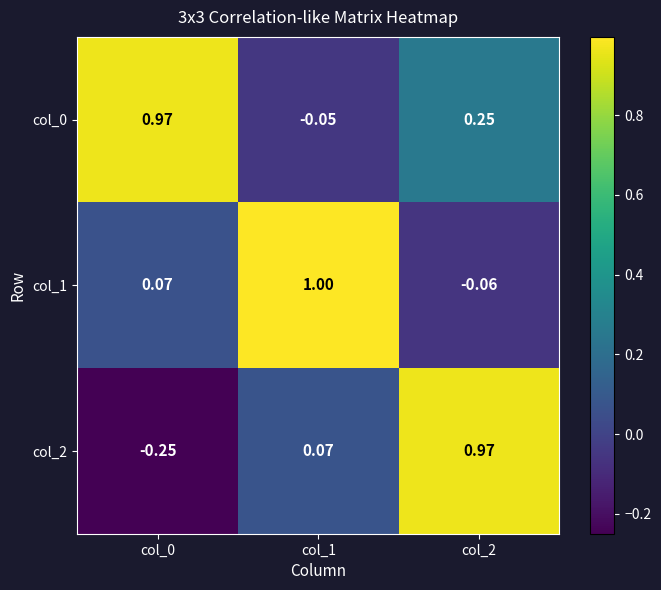

Is the value of col_0 at col_2 greater than the value of col_2 at col_1?

Yes